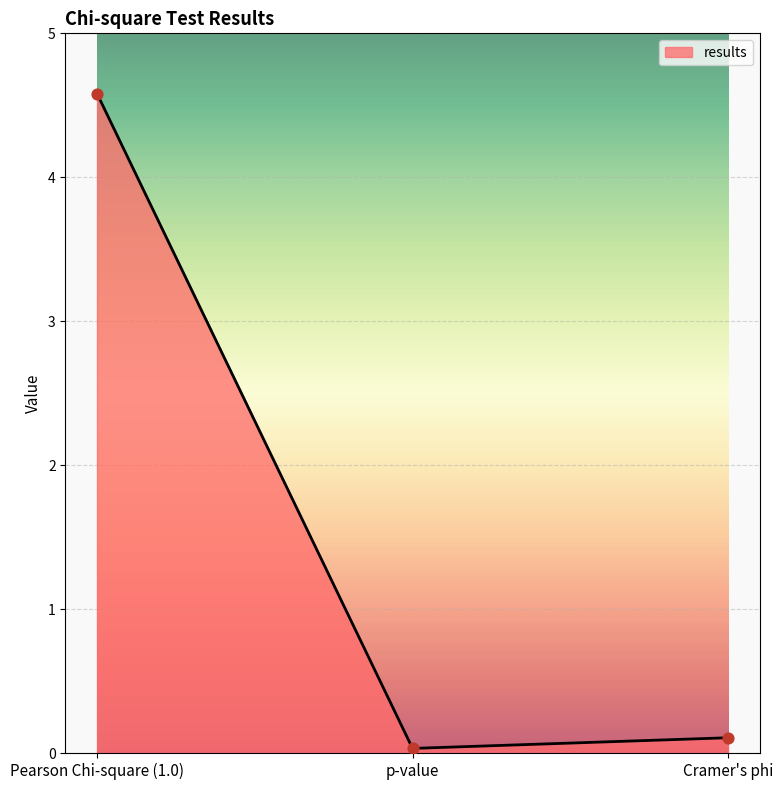

What is the change in value from Pearson Chi-square (1.0) to Cramer's phi?

-4.5